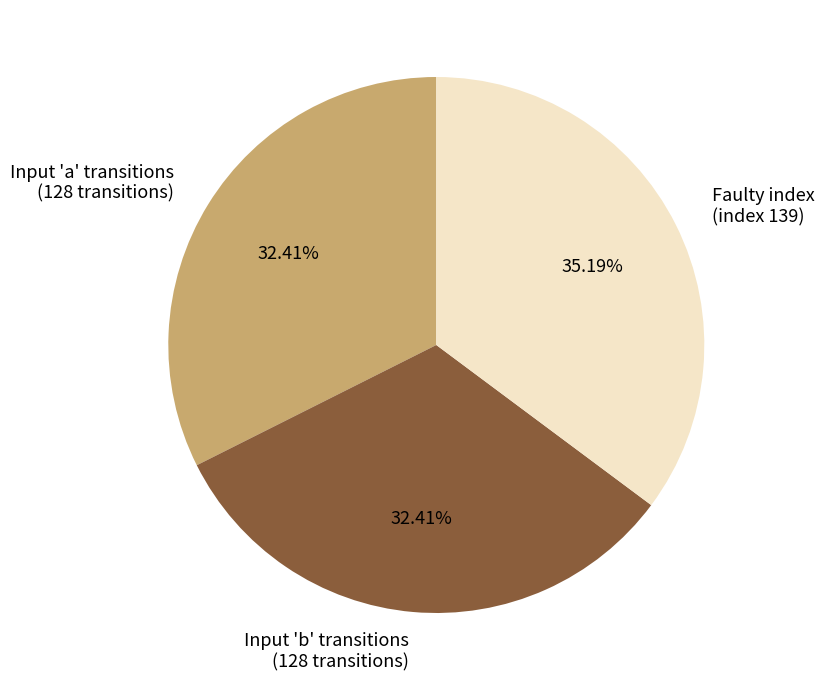

Does any single category account for the majority?

No